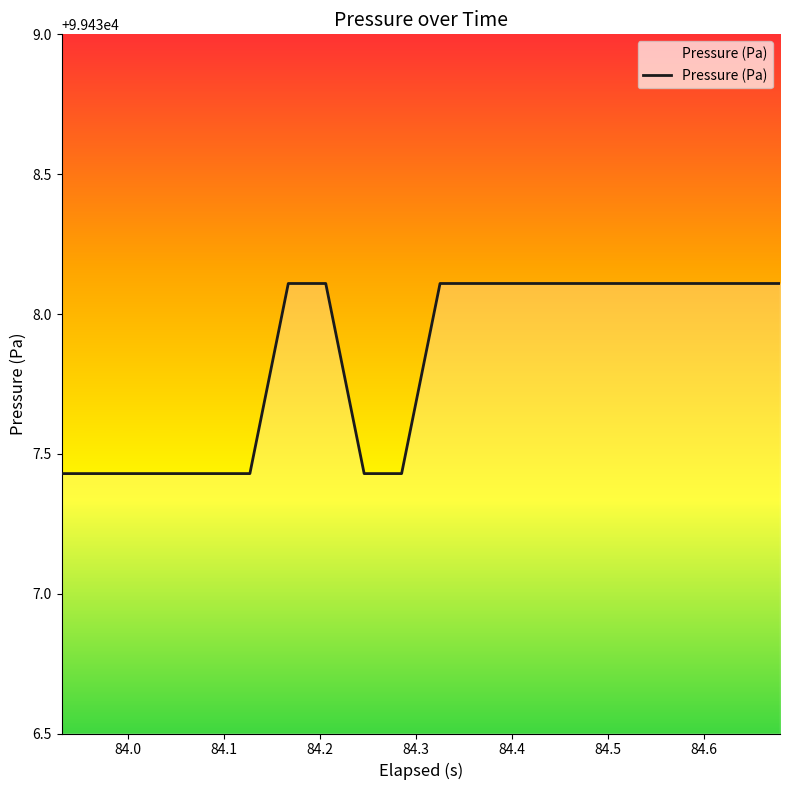

What is the maximum value shown in the chart?

99438.1